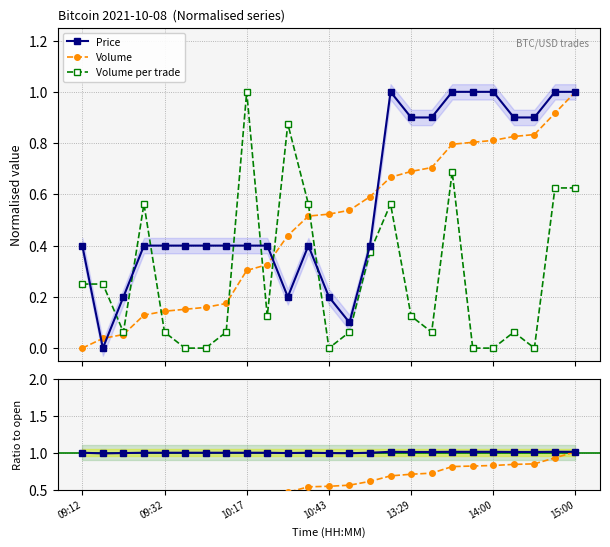

At which label is Volume ratio closest to 0?

09:12